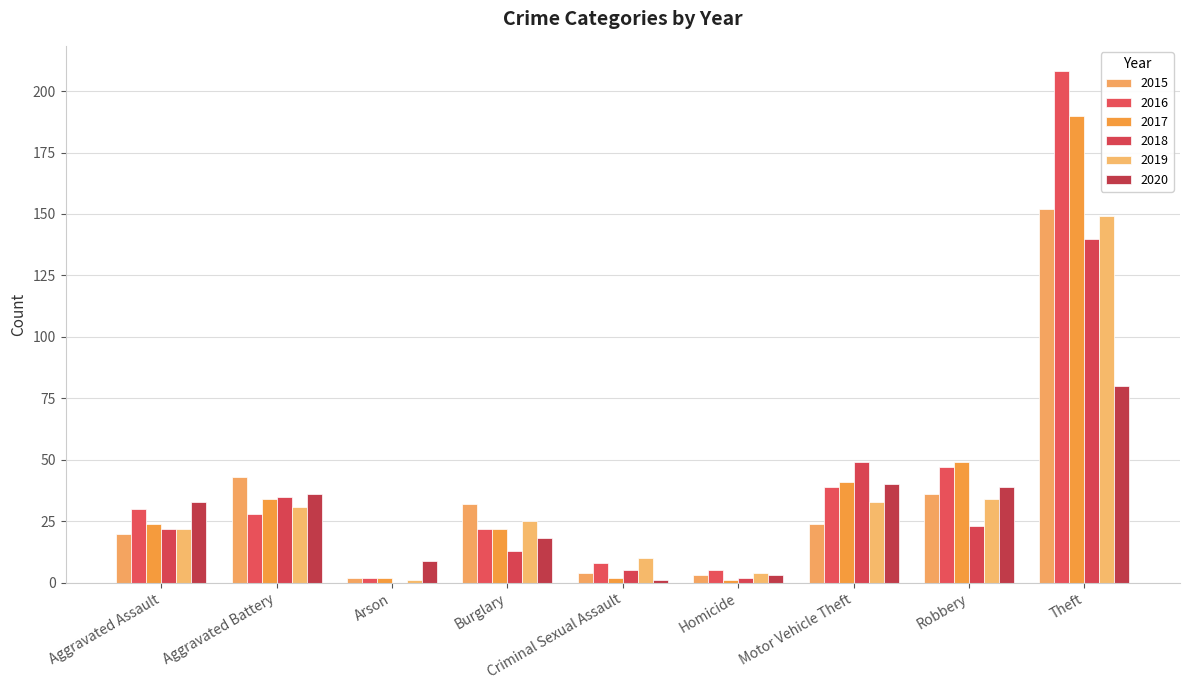

How many values in 2018 are above zero?

8